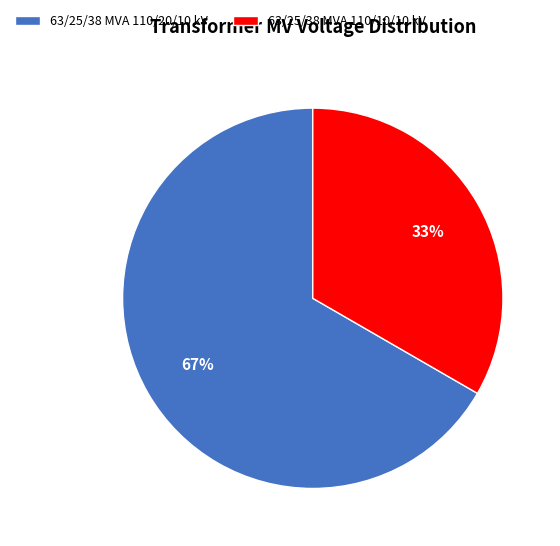

To the nearest percent, what is the average slice percentage?

50%